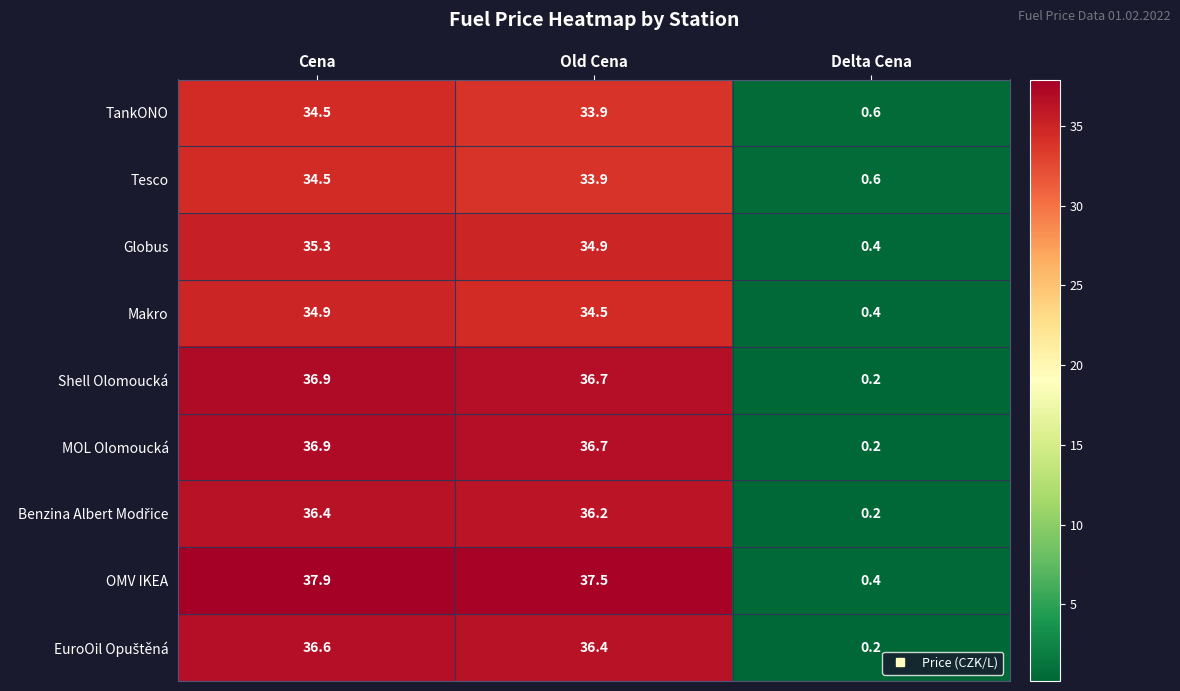

The value of Globus at Old Cena is 7.2. True or false?

False